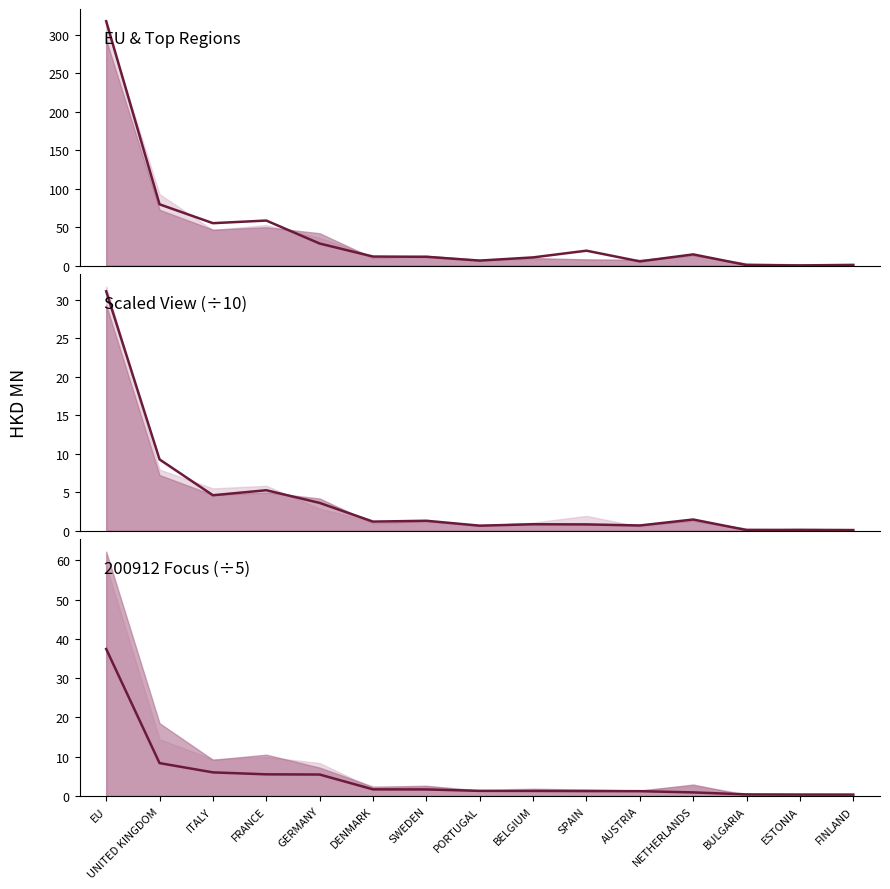

True or false: 200712 has a value of 0.7 at AUSTRIA.

True